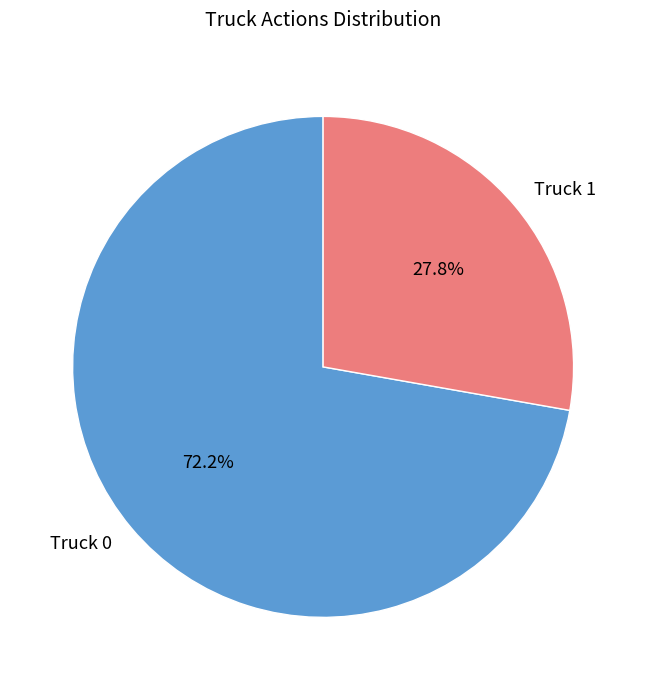

Which category has the biggest portion of the pie?

Truck 0